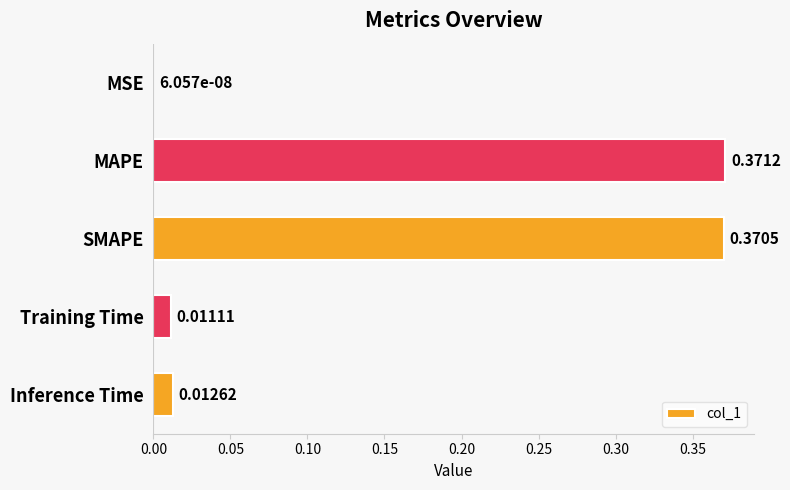

Between MSE and Training Time, which is larger?

Training Time